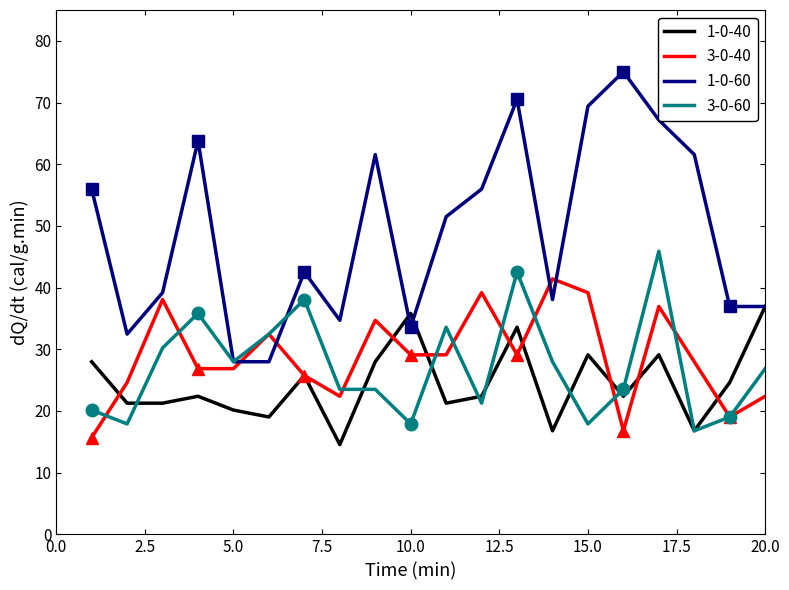

What is the lowest value of the 3-0-40 series?

15.7